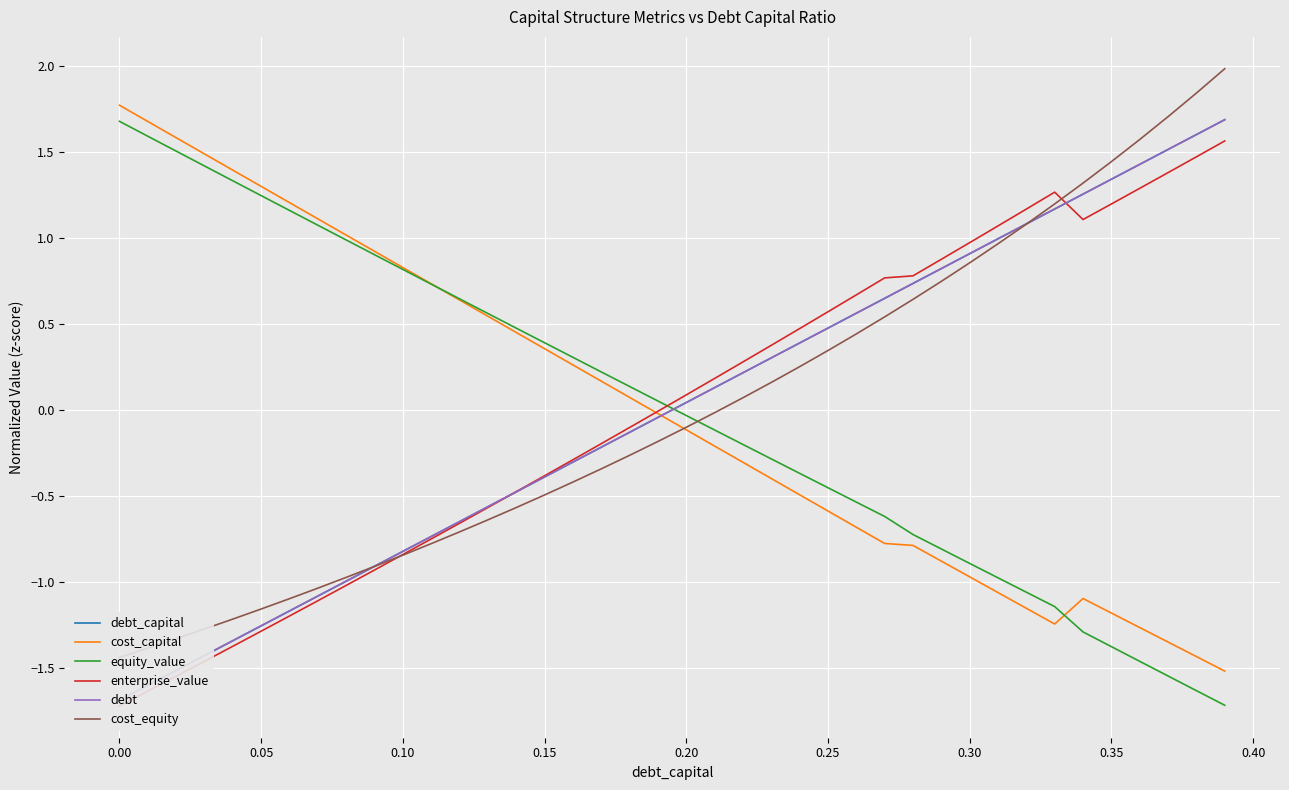

Which series has the largest total across all categories?

cost_capital